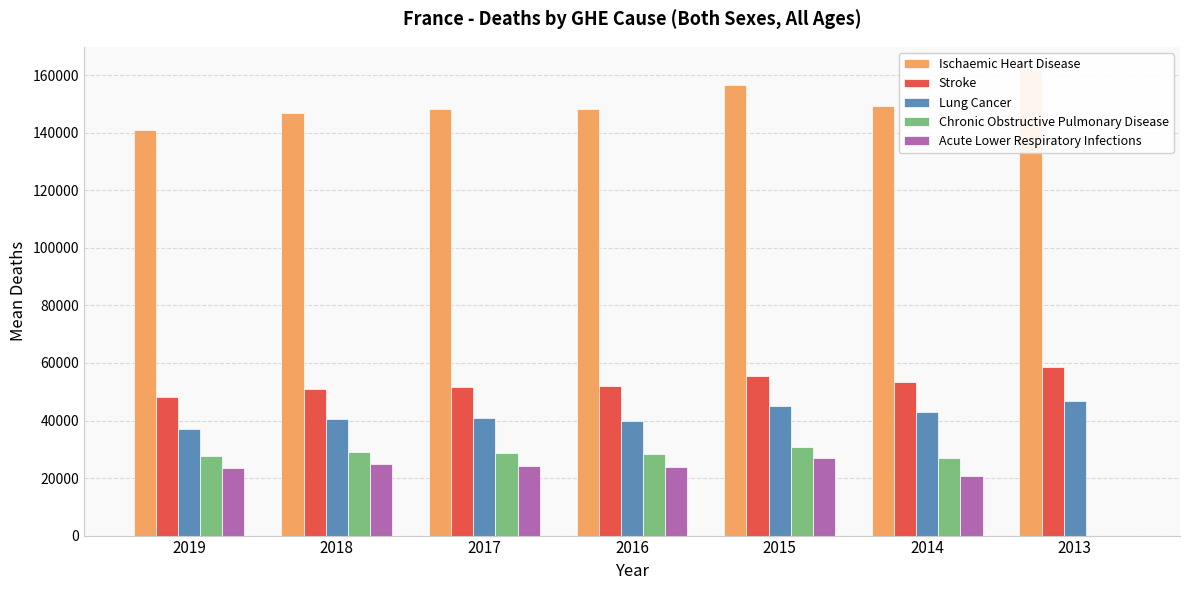

At which label is Acute Lower Respiratory Infections closest to 13484?

2014